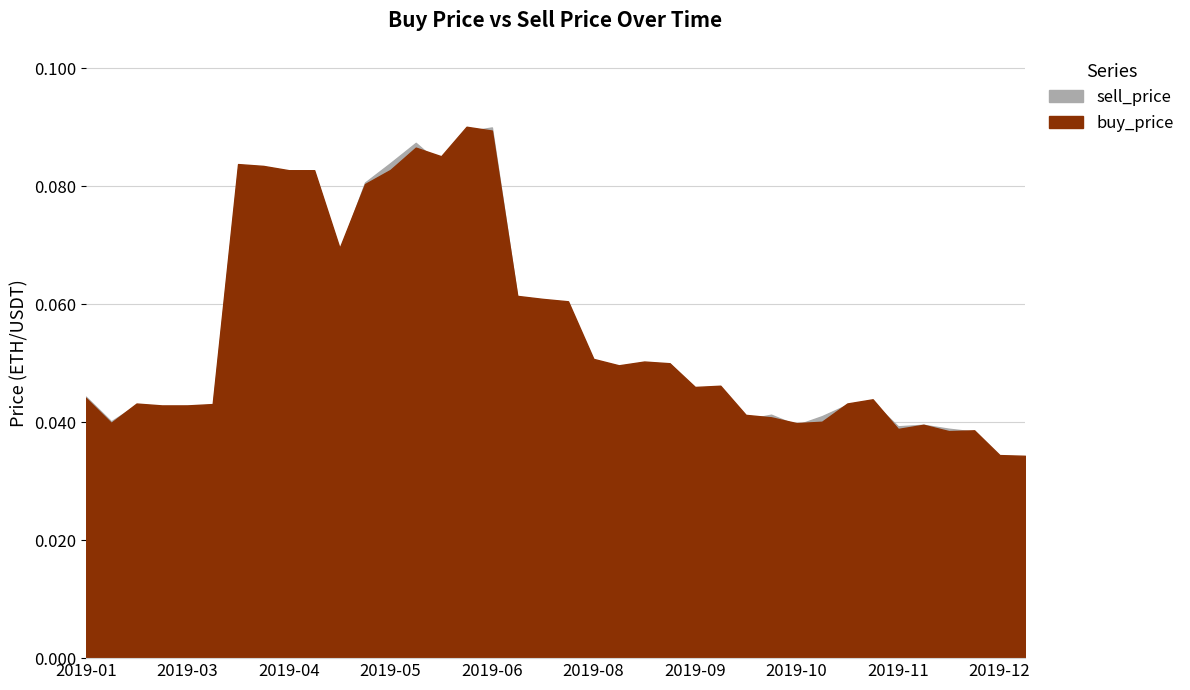

Which series has the largest total across all categories?

buy_price